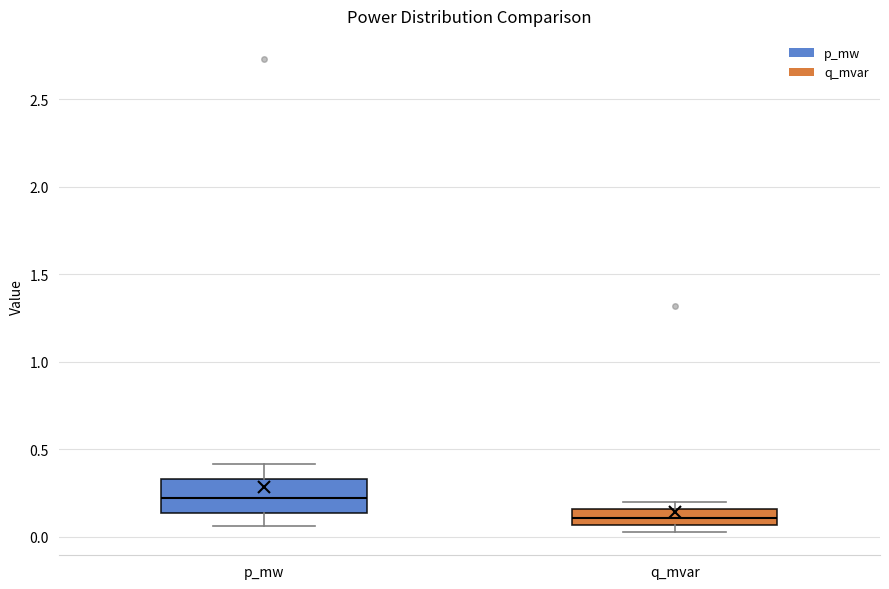

Where is the upper edge of the box for p_mw on the y-axis? The values are not printed on the chart, so give them approximately, as read against the axis.

0.35